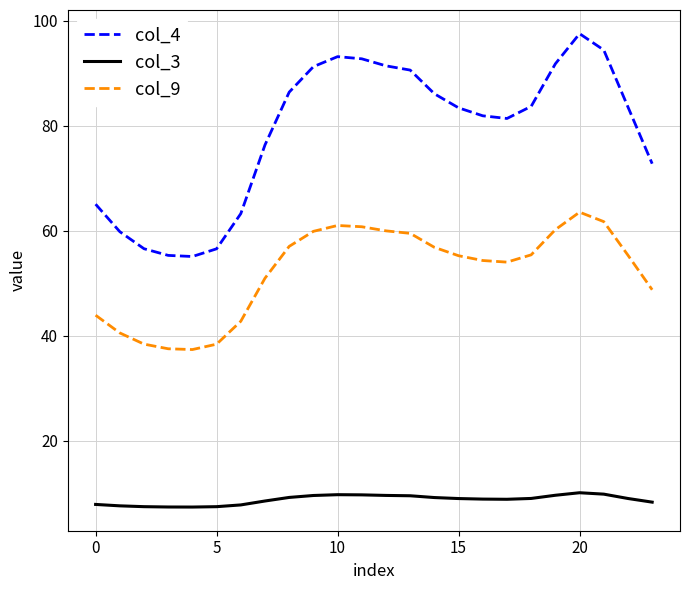

What is the greatest value displayed?

97.5